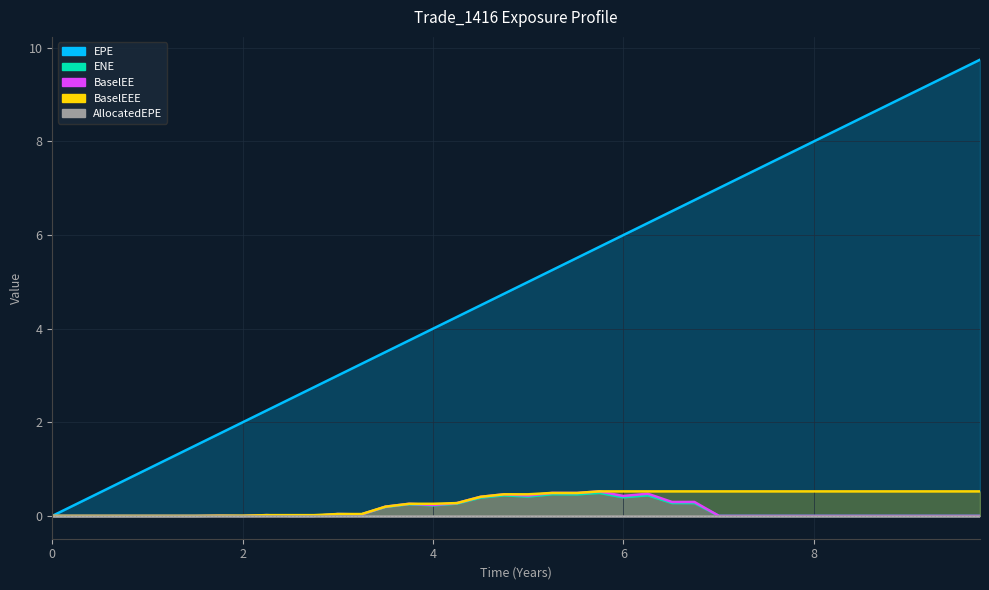

Where is EPE nearest to the value 4?

4.0